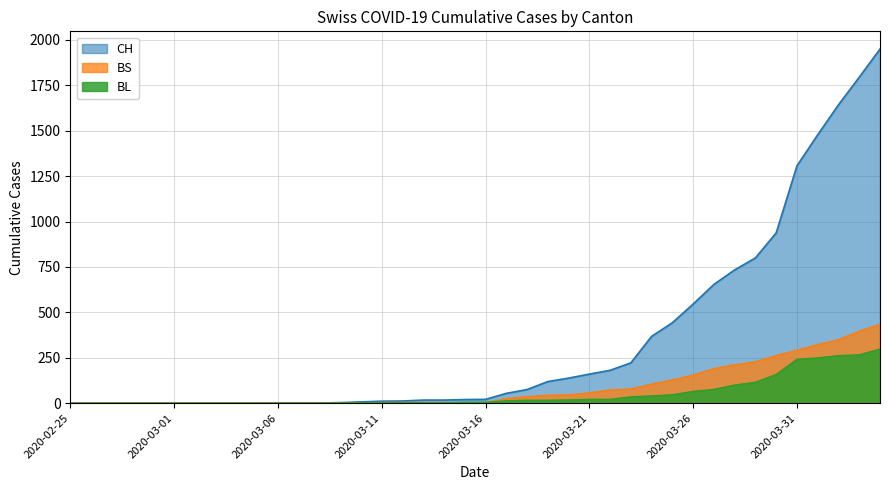

How many values in the BS series are below 4?

16